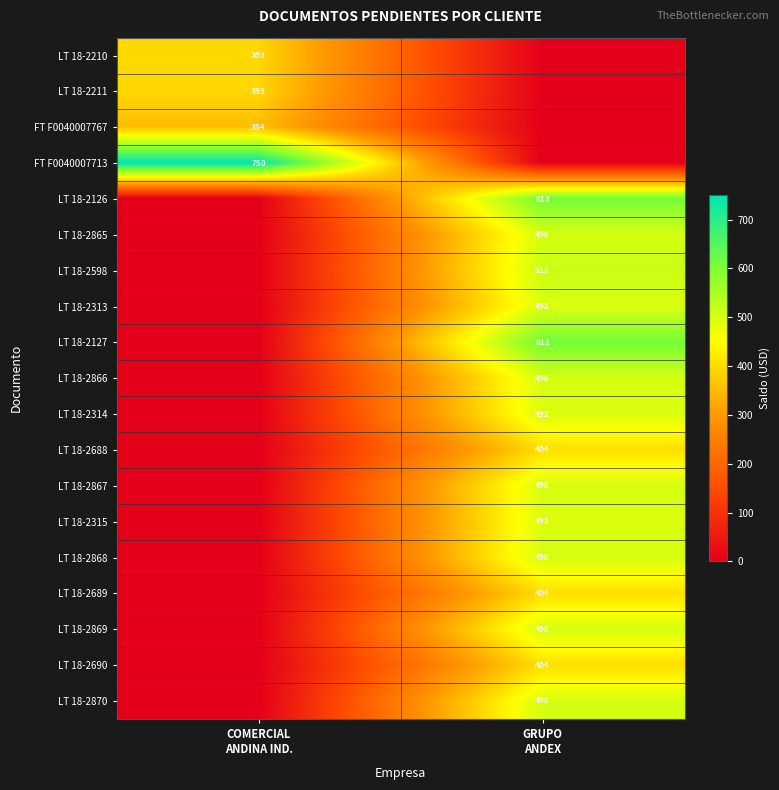

What is the sum of the LT 18-2869 values at COMERCIAL ANDINA IND. and GRUPO ANDEX?

498.2